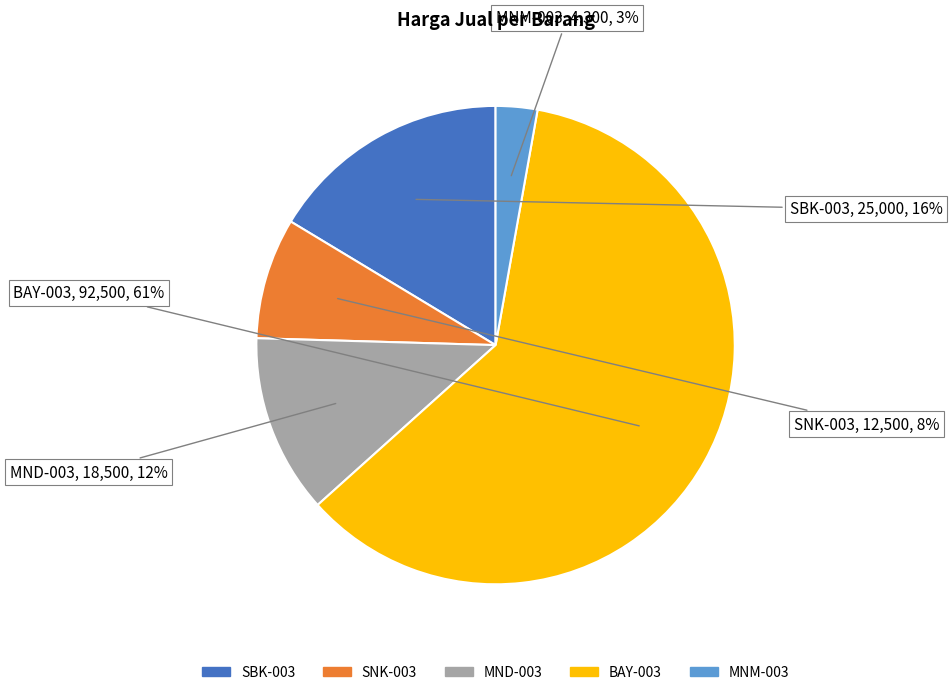

Is there any slice that represents more than half of the pie?

Yes